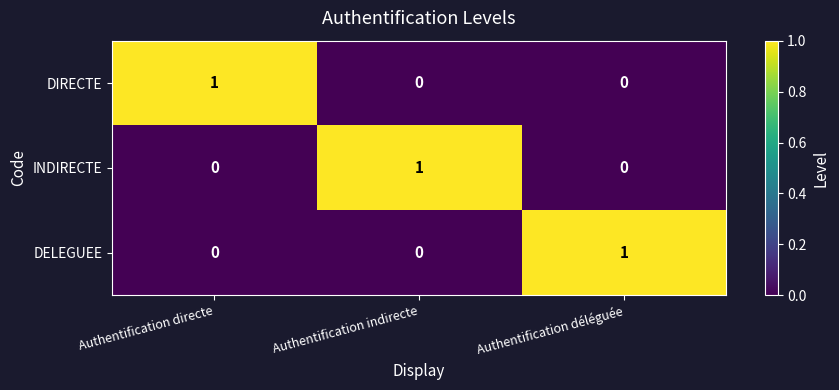

At how many categories does at least one series exceed 0?

3